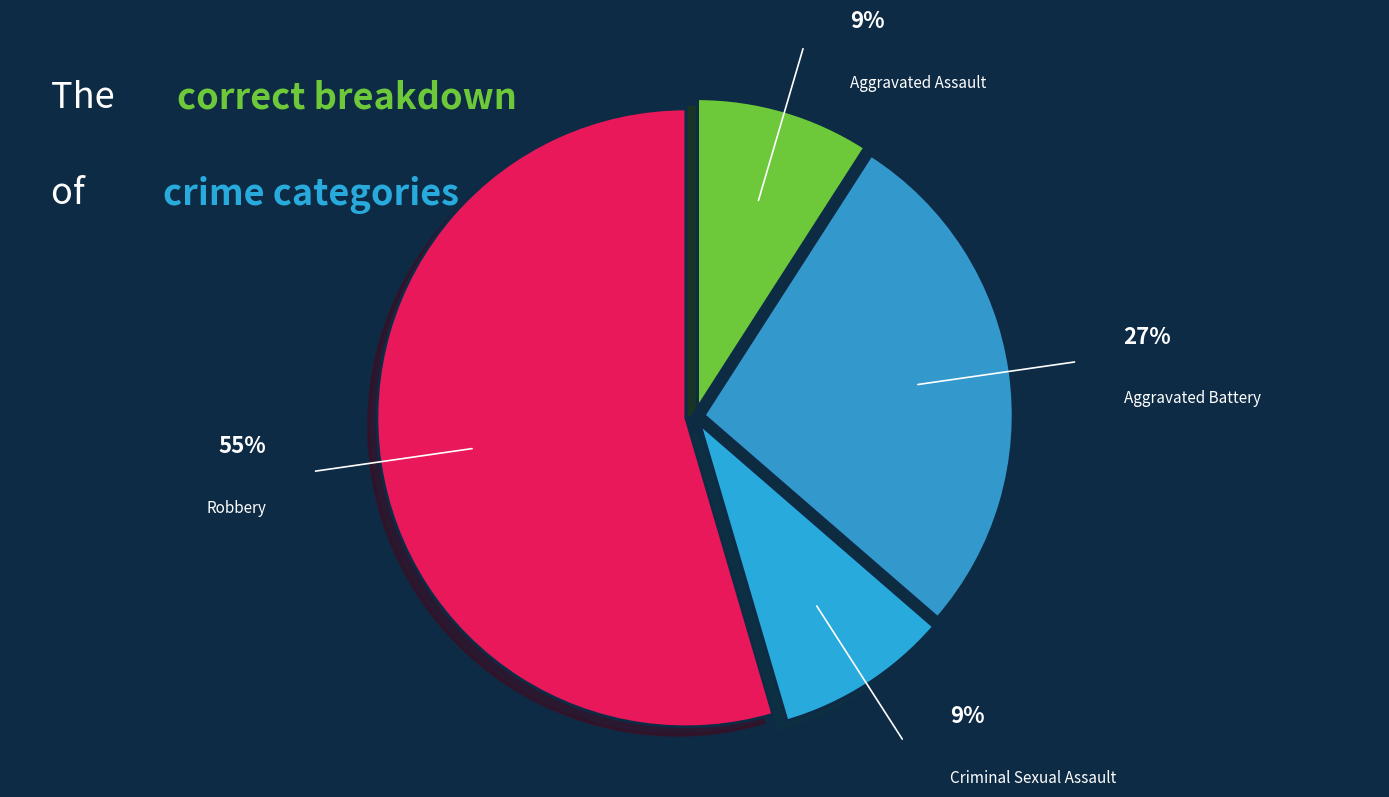

How many slices are in this pie chart?

4